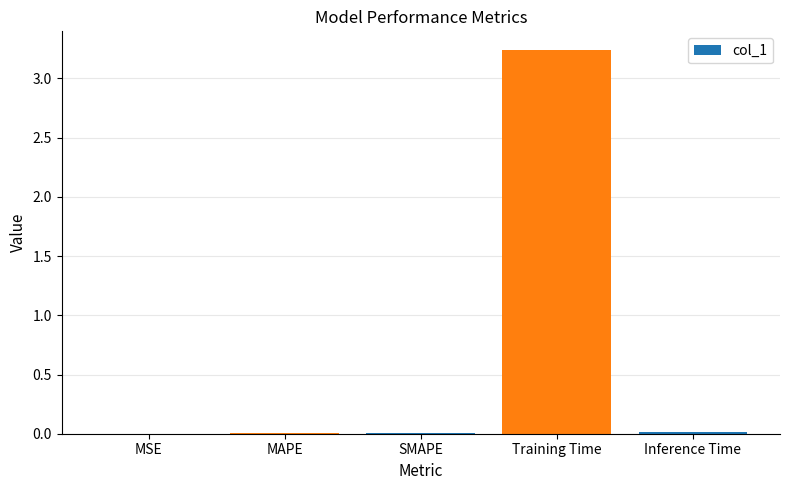

What is the sum of all values?

3.3